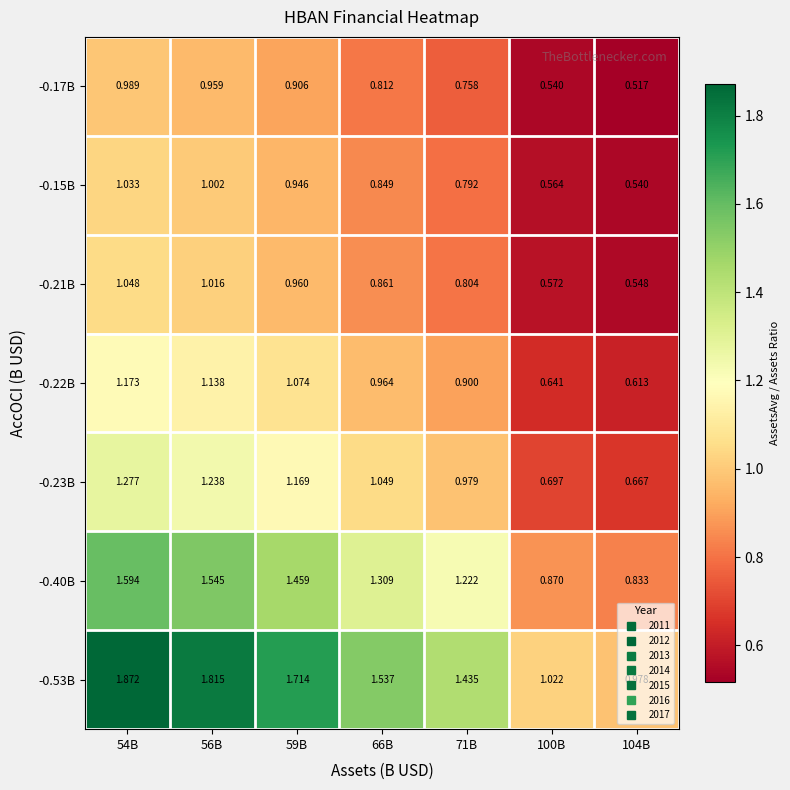

Is the value of -0.53B at 100B greater than the value of -0.17B at 104B?

Yes